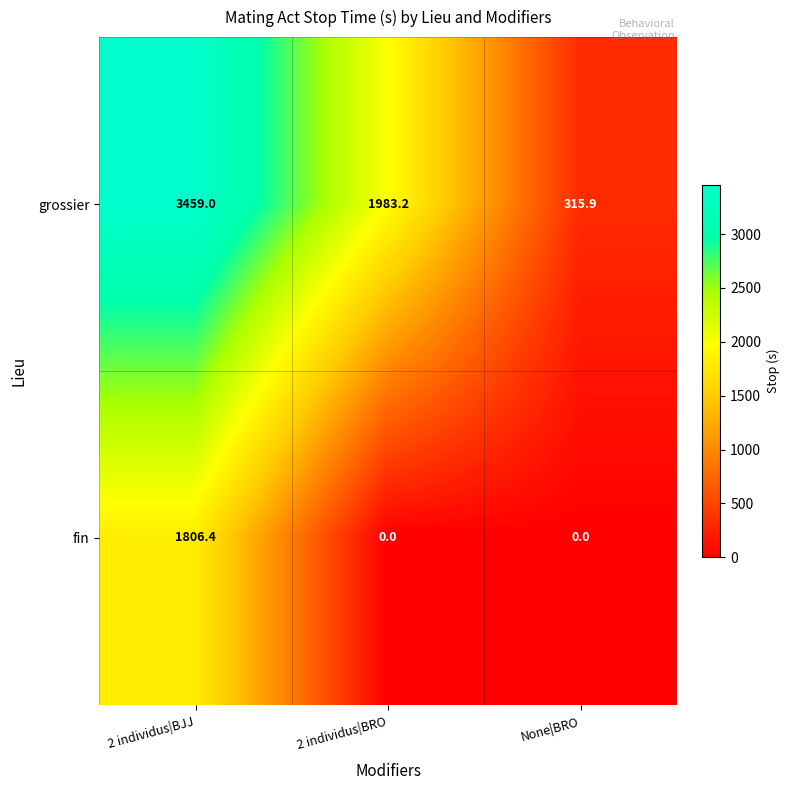

Is the value of fin at None|BRO greater than the value of grossier at 2 individus|BJJ?

No